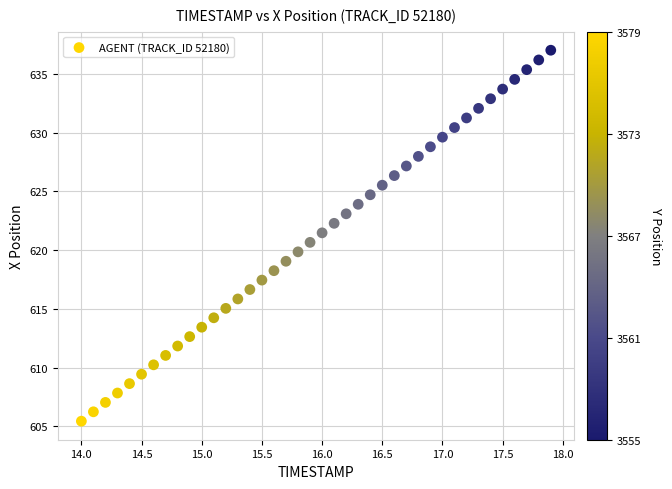

What is the range of Y values (max minus min)?

31.6